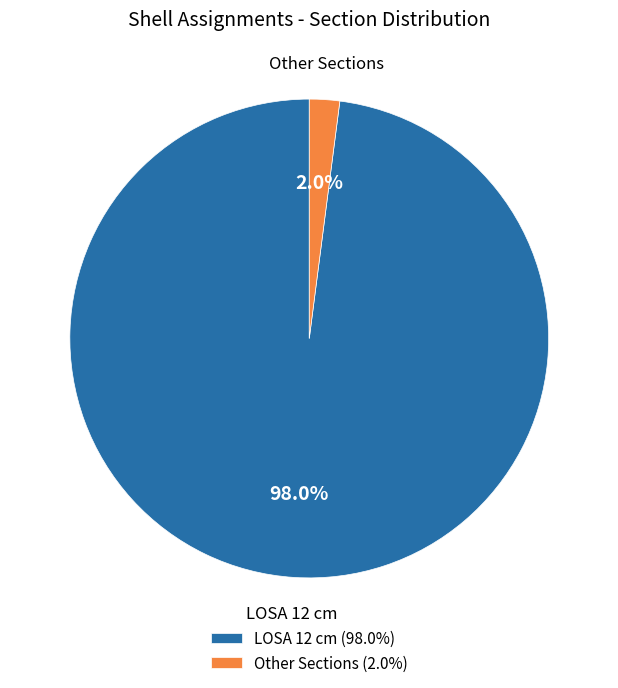

Between LOSA 12 cm and Other Sections, which is larger?

LOSA 12 cm